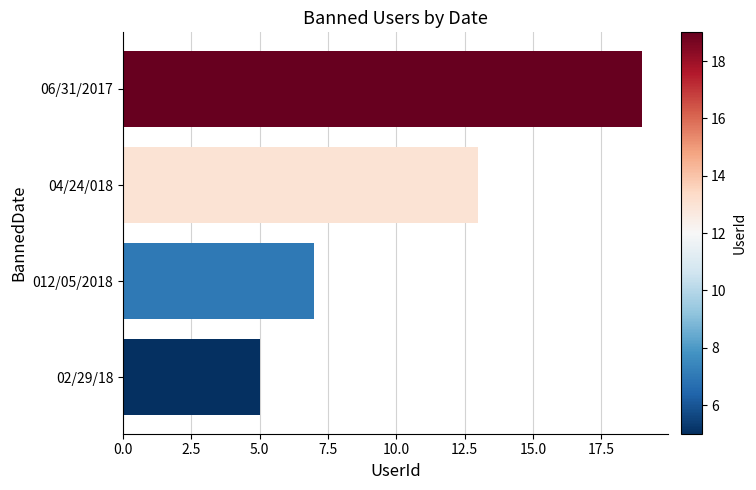

Reading top to bottom, transcribe all the data shown in this chart.

19	13	7	5